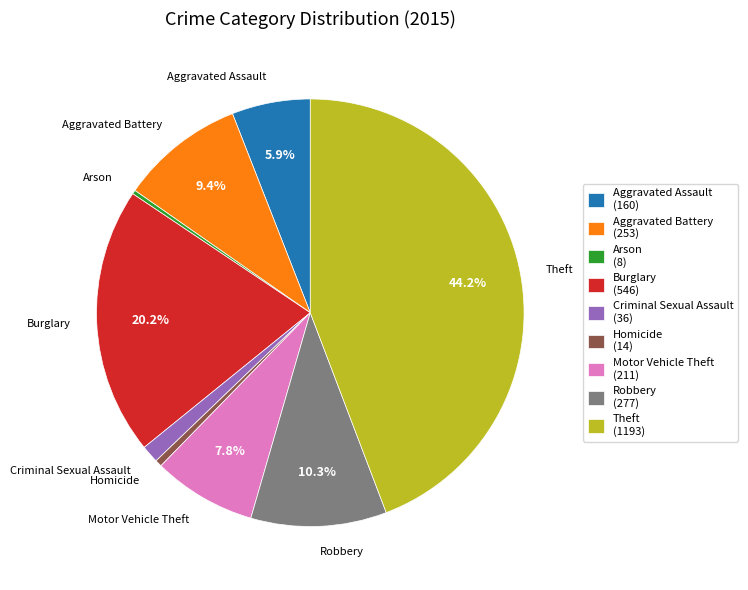

Does any single category account for the majority?

No